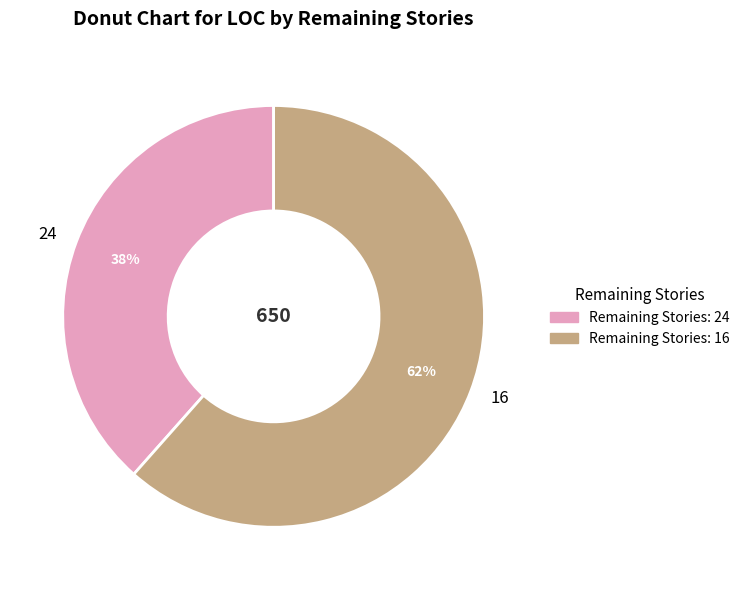

Which has a higher value, 24 or 16?

16